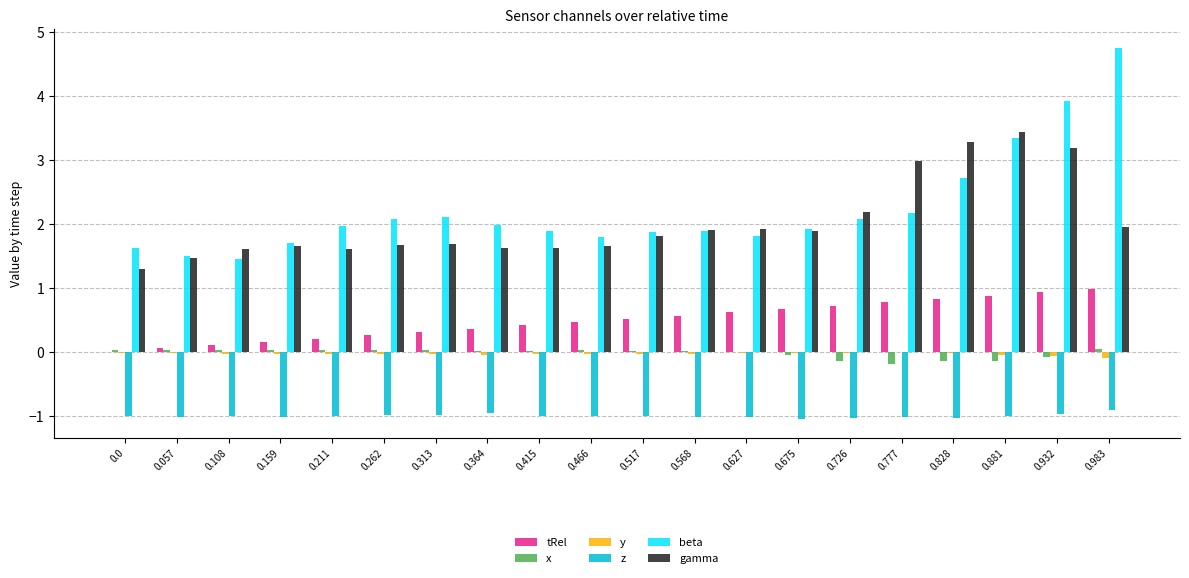

The tRel series shows 0.7 at 0.415. True or false?

False